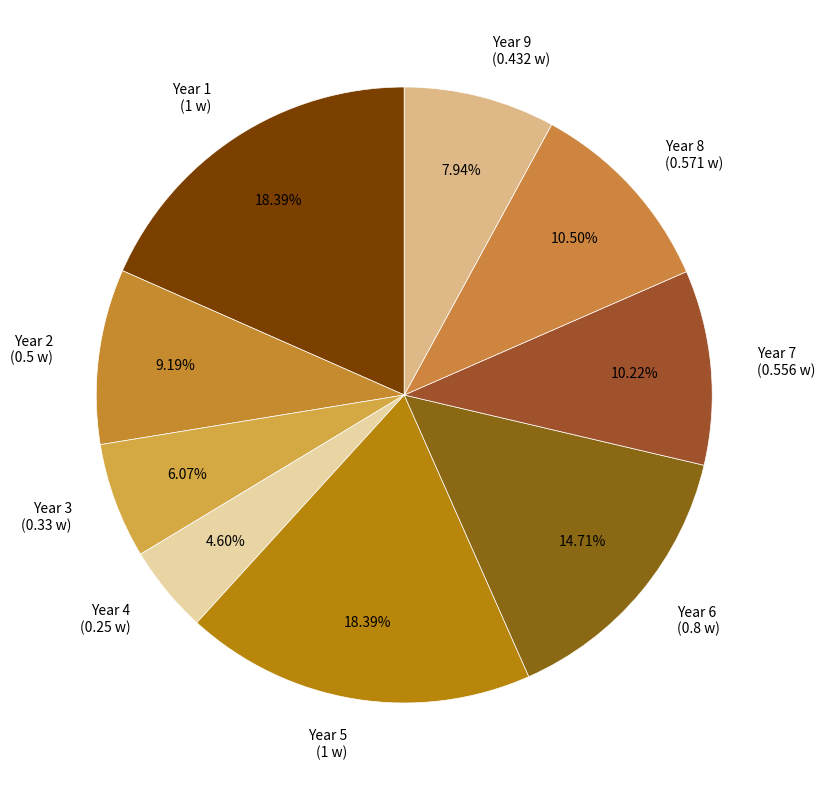

Approximately how many times larger is the value at Year 2 (0.5 w) compared to Year 1 (1 w)?

0.5